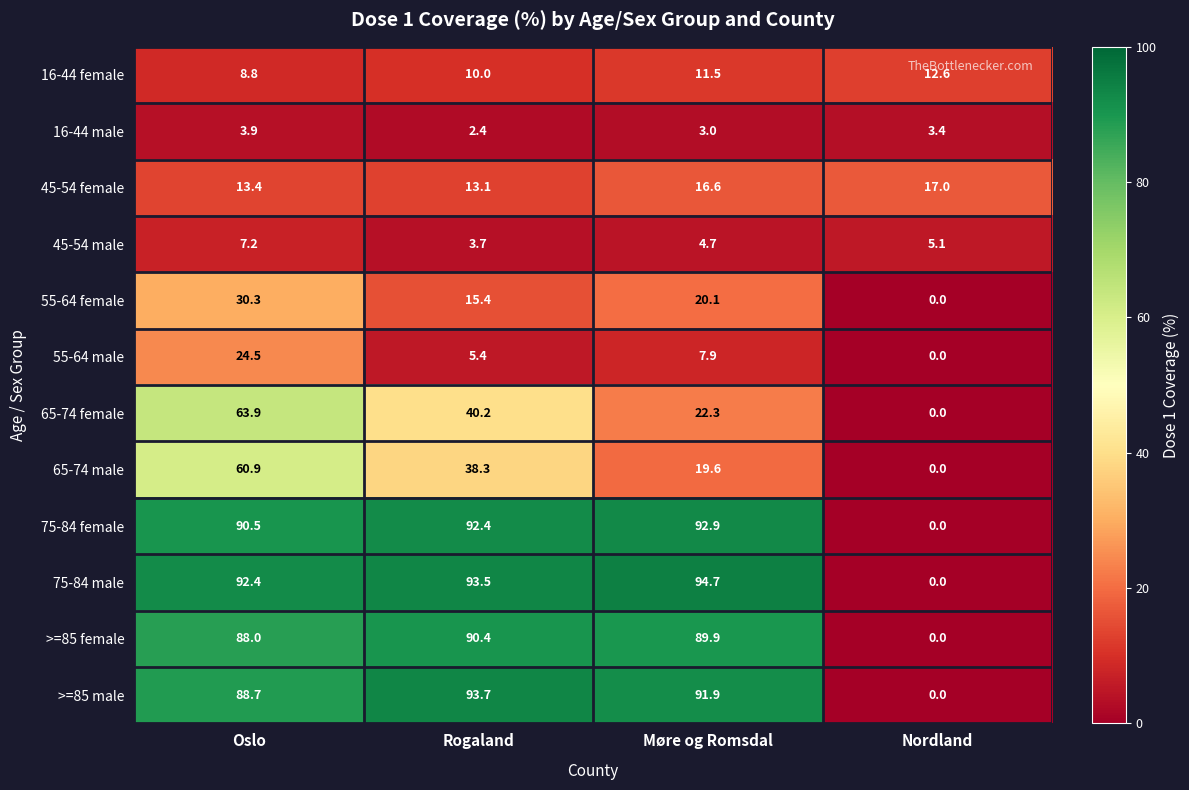

Count the number of data series in this chart.

12